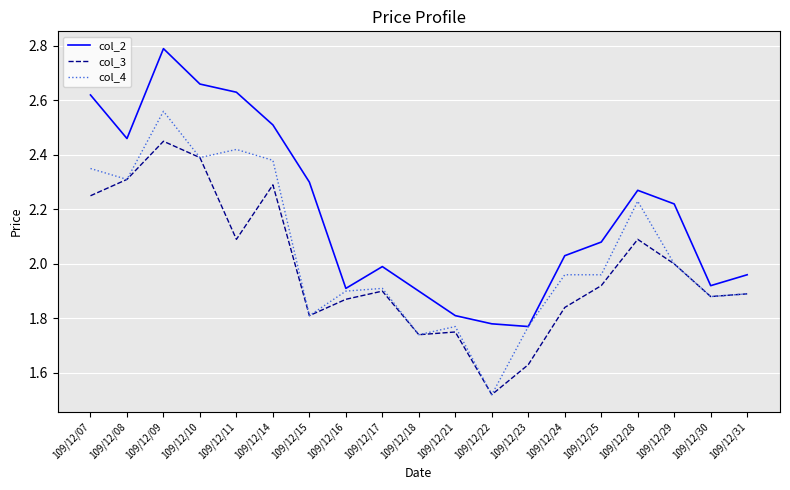

Is it true that col_3 equals 0.8 at 109/12/18?

False